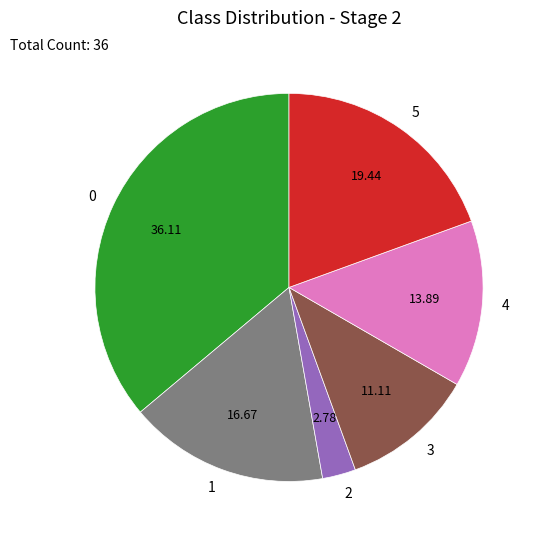

Do 5 and 0 together represent more than half of the pie?

Yes